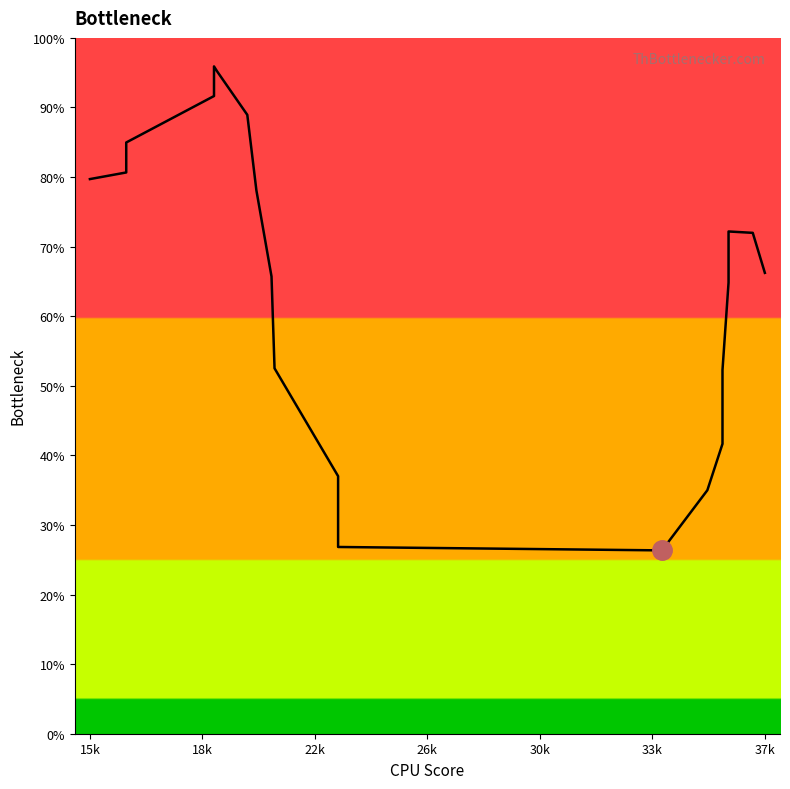

What is the sum of all values?

1307.7